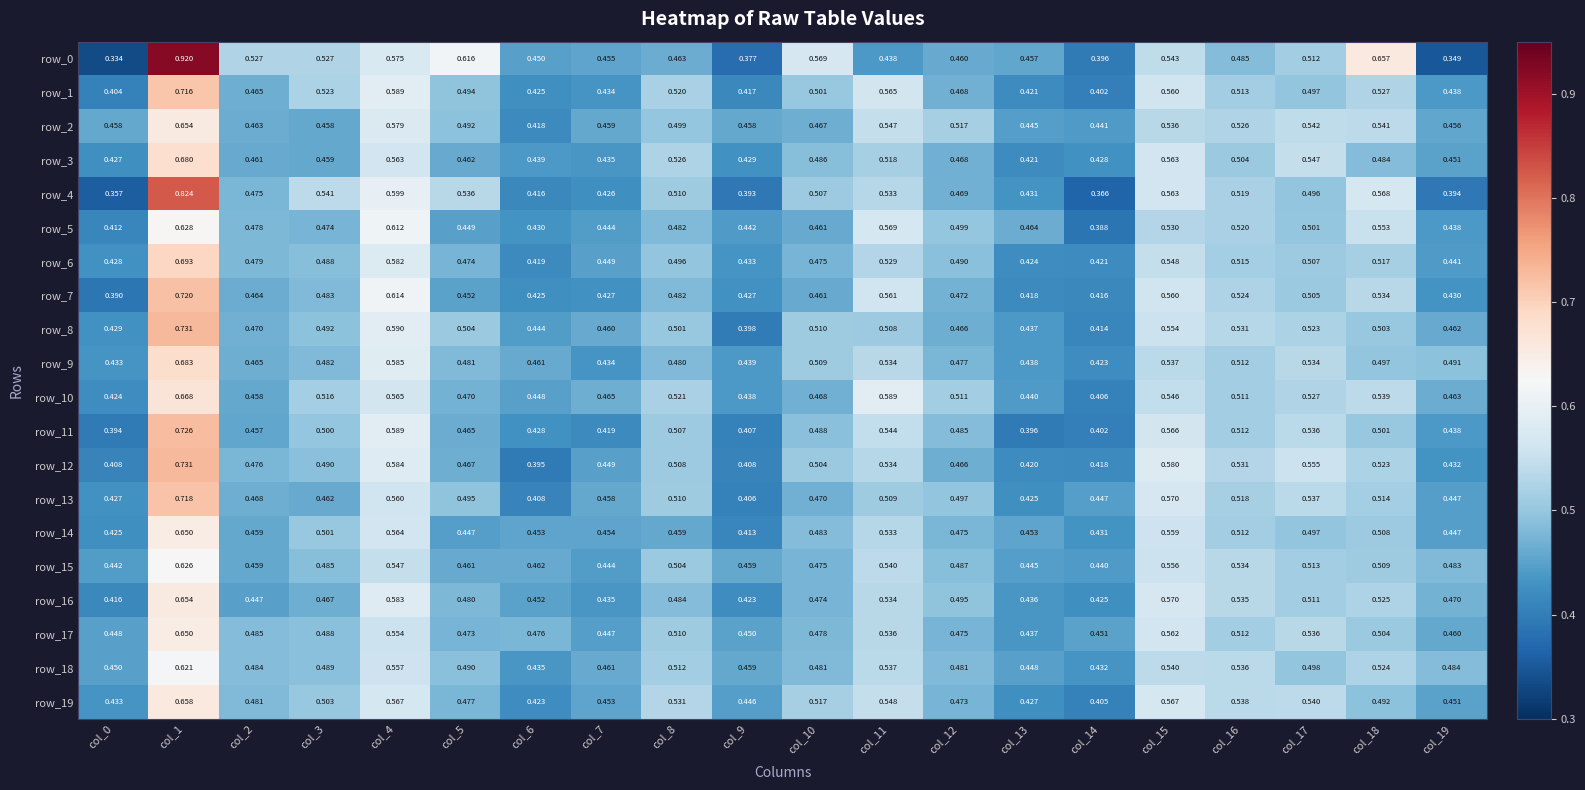

What is the sum of all row_7 values?

9.8